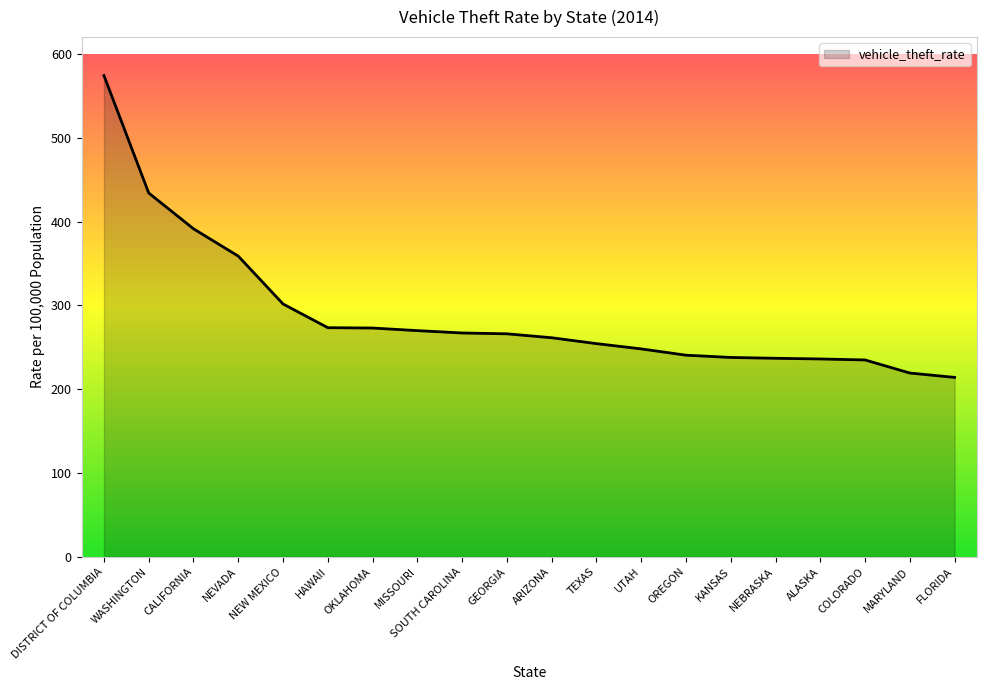

Is it true that the value at WASHINGTON is 708.0?

False